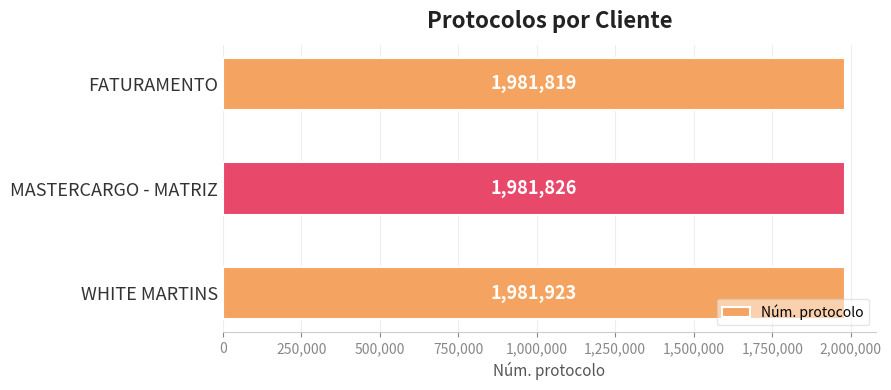

How many bars are there in total?

3